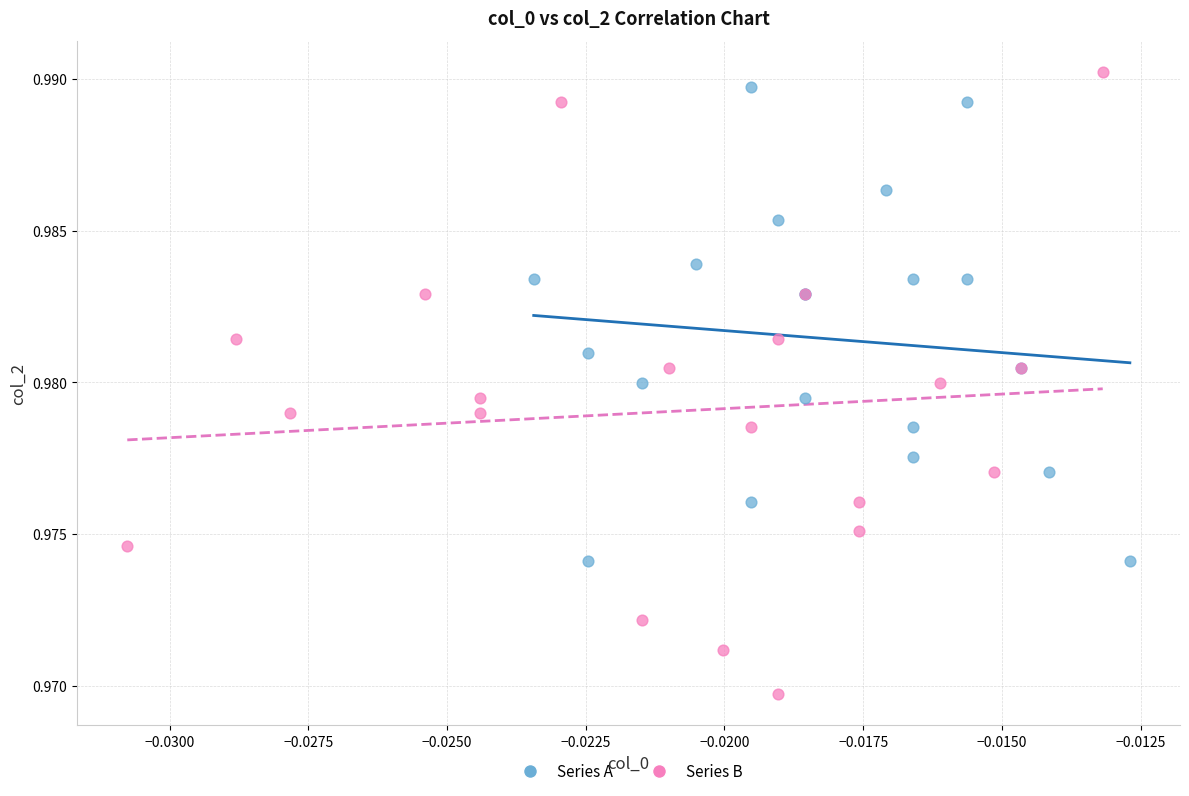

What are all the series names shown in the legend?

Series A, Series B